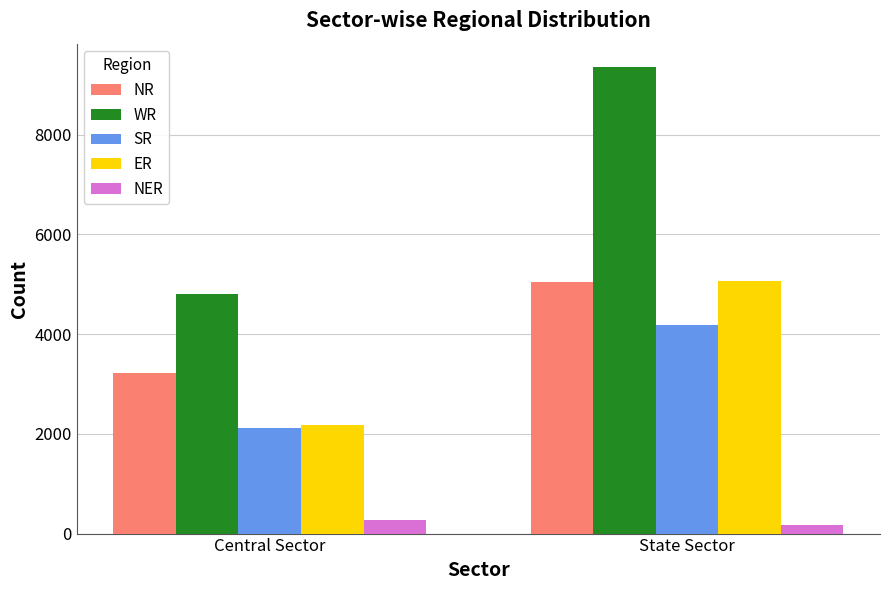

What is the difference between the maximum and minimum values in the SR series?

2066